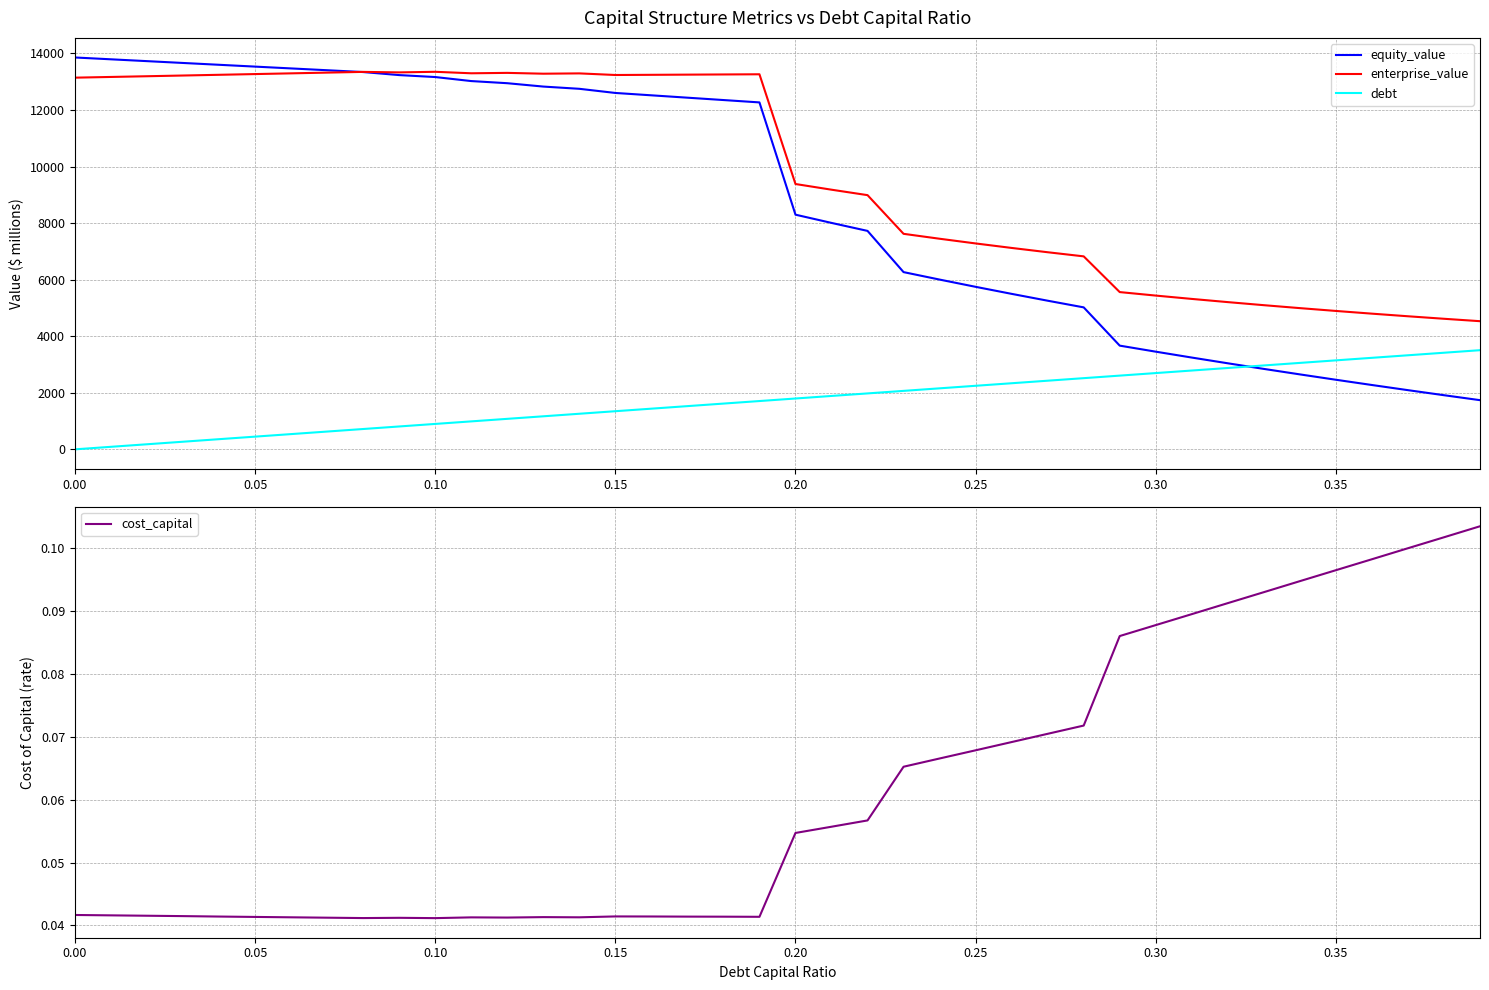

What is the value of the equity_value point at the 8th from the left?

13407.7